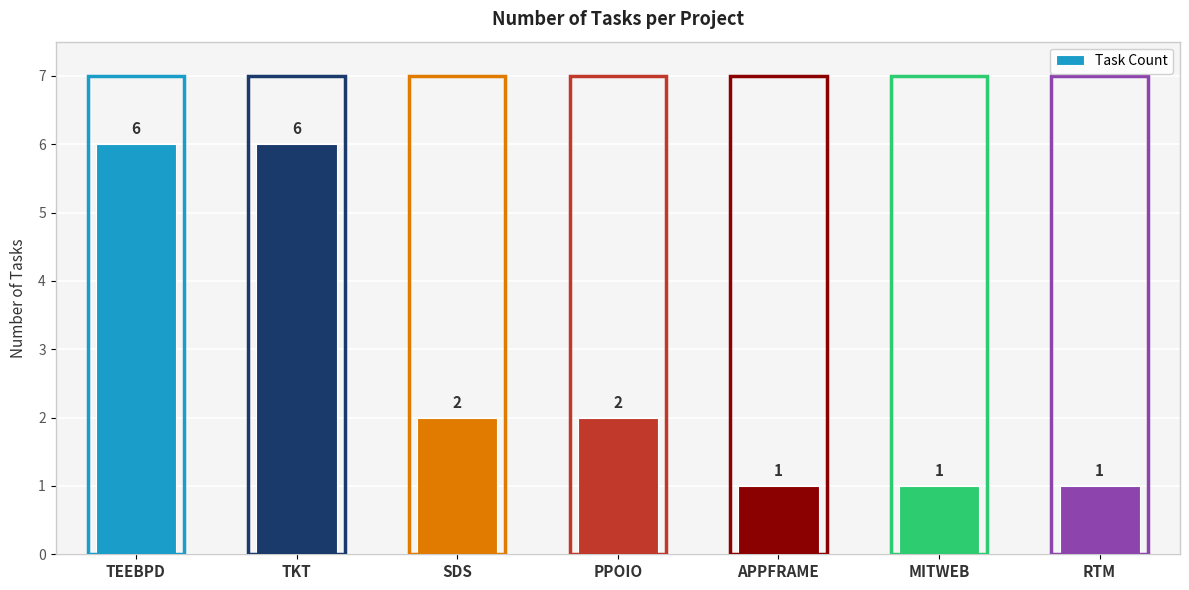

How many categories are shown in the chart?

7